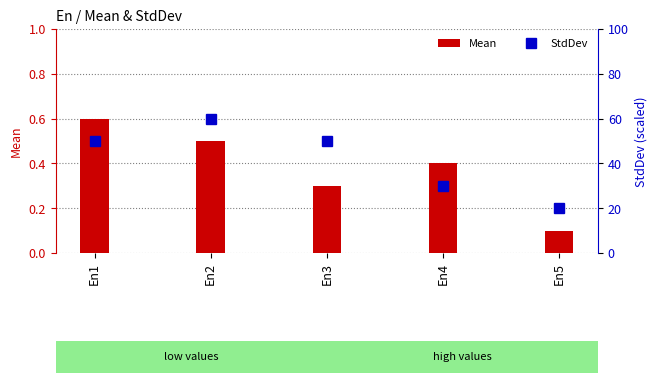

What are all the series names shown in the legend?

Mean, StdDev